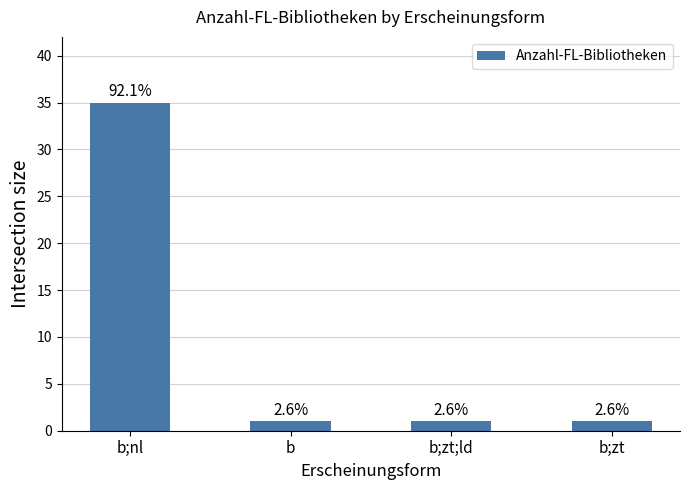

What is the difference between the values at b;nl and b;zt;ld?

34